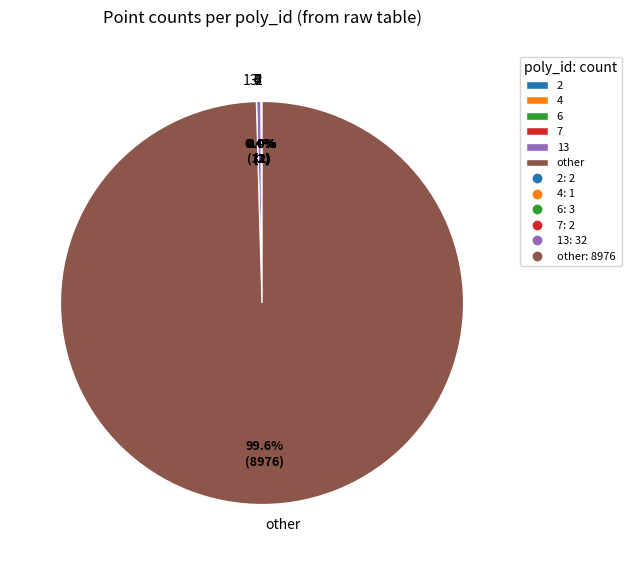

Is there any slice that represents more than half of the pie?

Yes